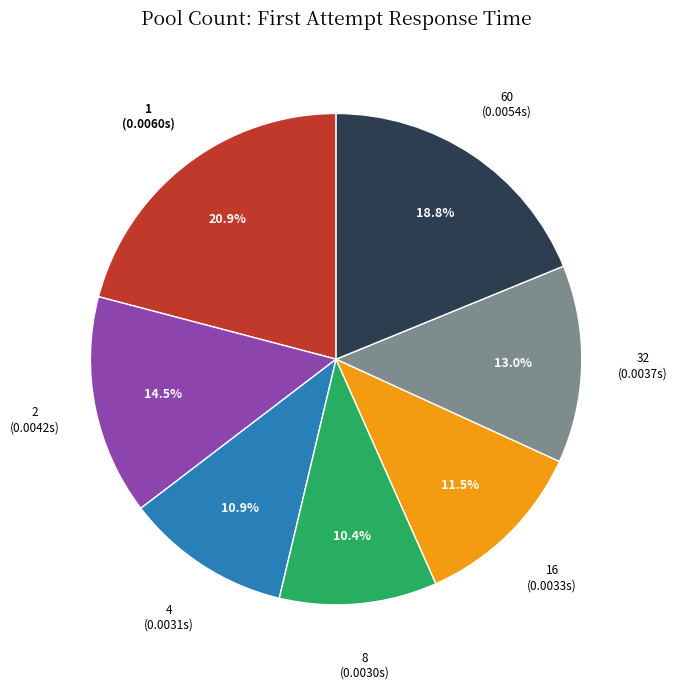

Is there any slice that represents more than half of the pie?

No